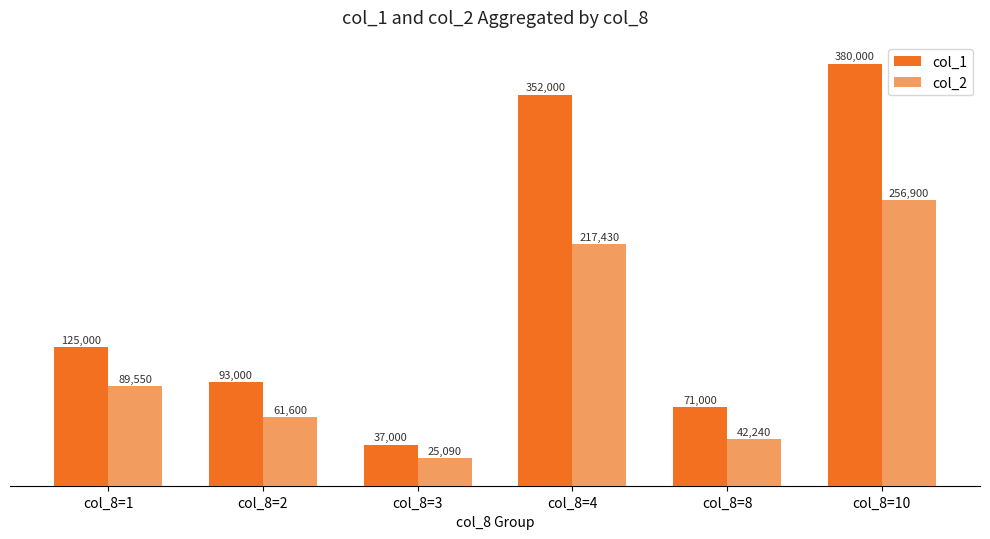

What is the difference between the highest and lowest values at col_8=8?

28760